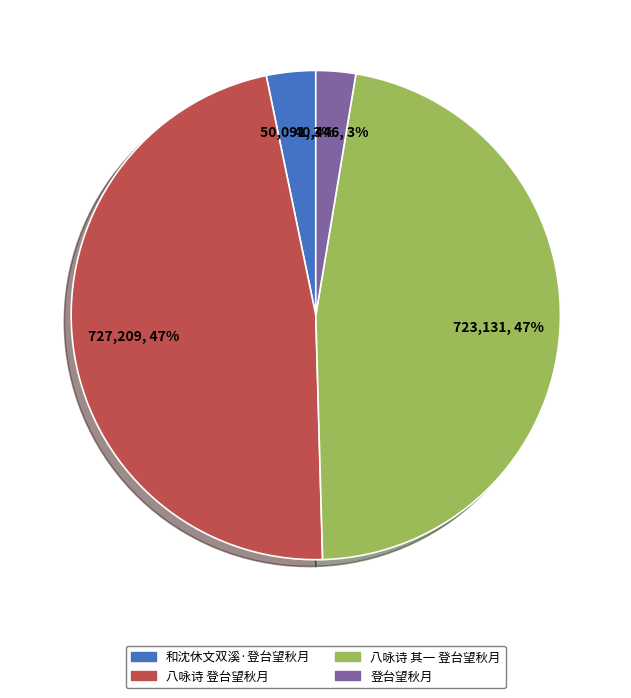

Between 八咏诗 其一 登台望秋月 and 和沈休文双溪·登台望秋月, which is larger?

八咏诗 其一 登台望秋月